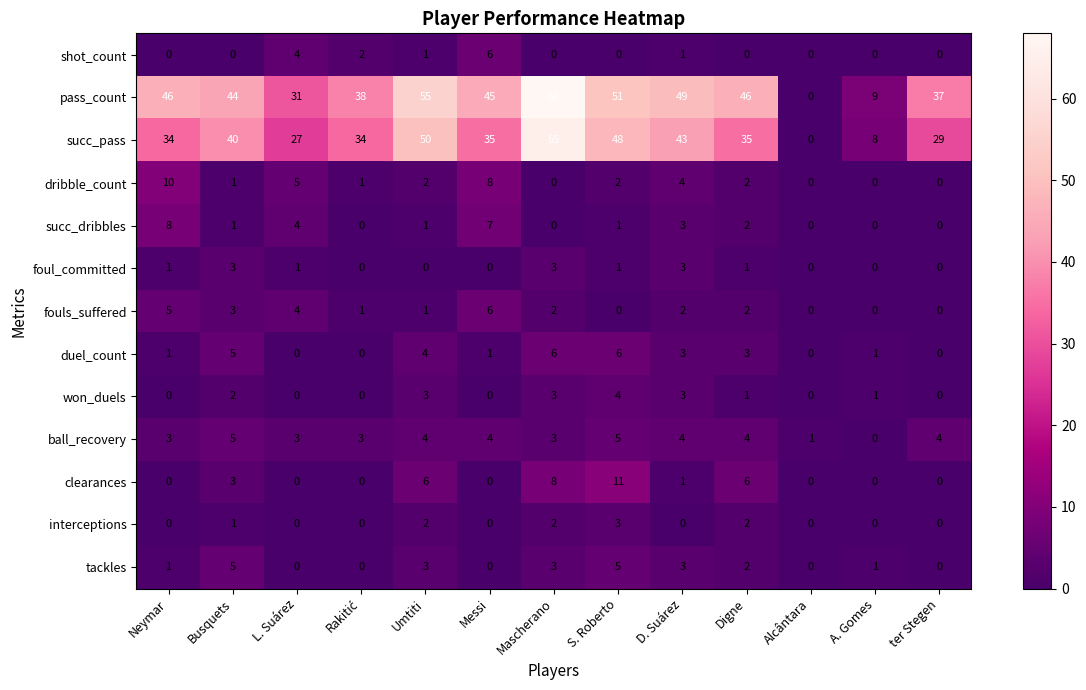

What is the total value across all series at L. Suárez?

79